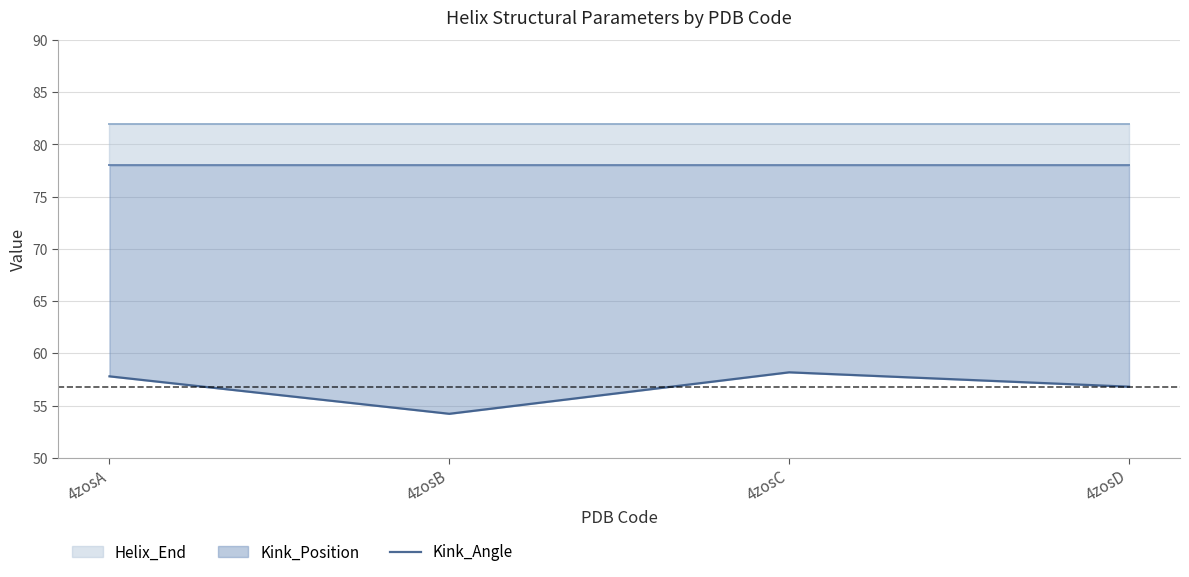

How many interior local valleys (lower than both neighbors) does the data have?

1